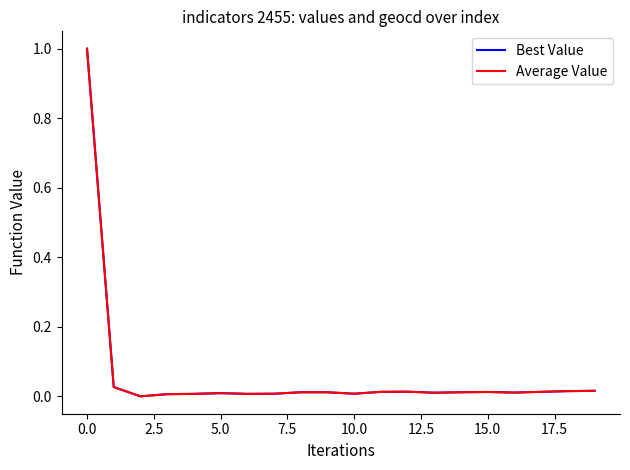

Is it true that Average Value equals 1.0 at 0.0?

True